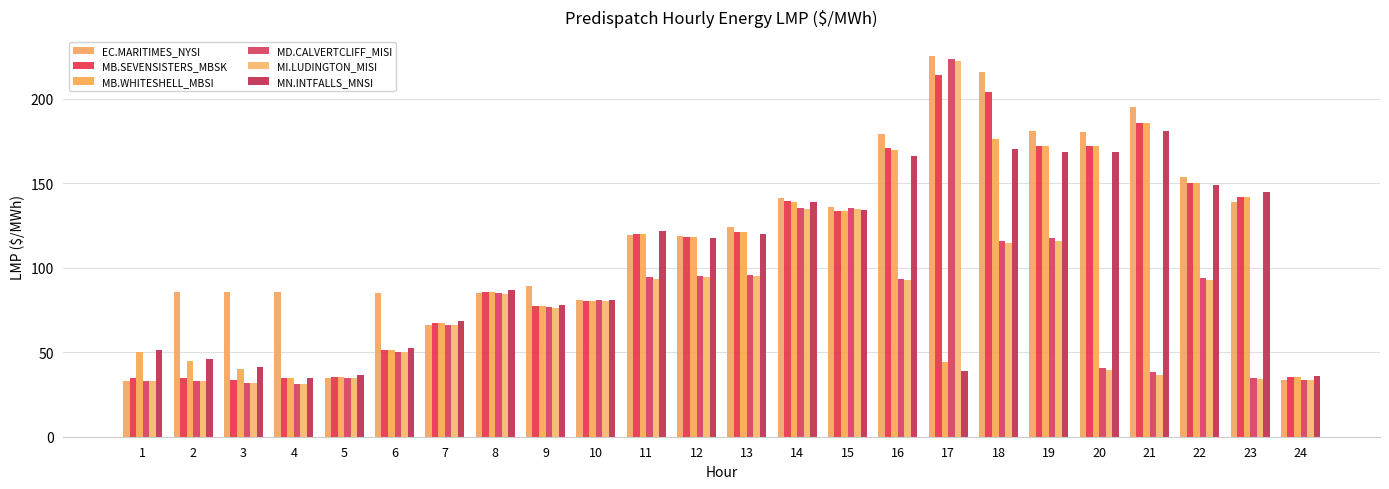

How many bars are there in total?

144